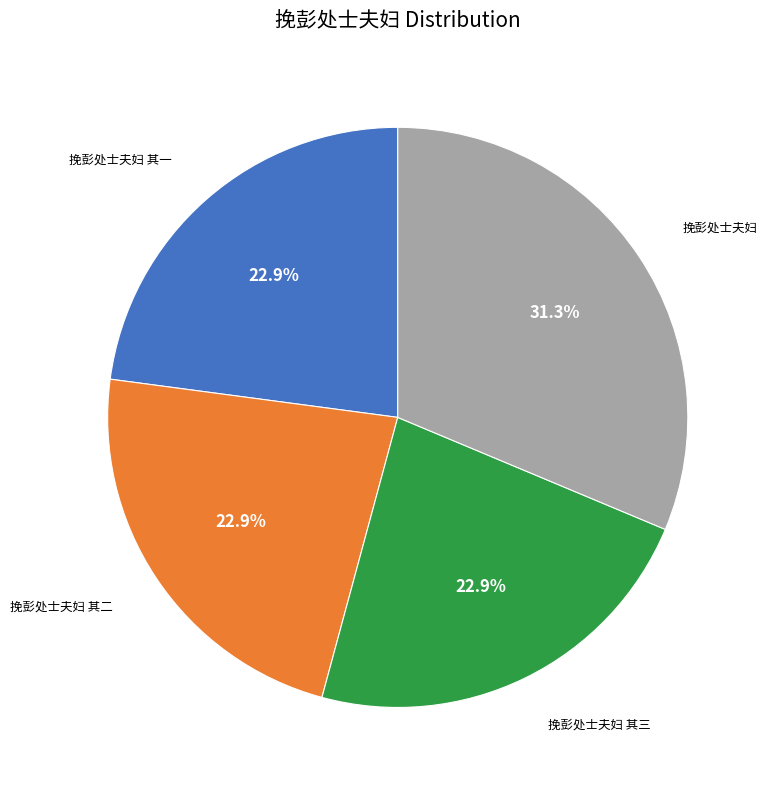

Which category has the biggest portion of the pie?

挽彭处士夫妇